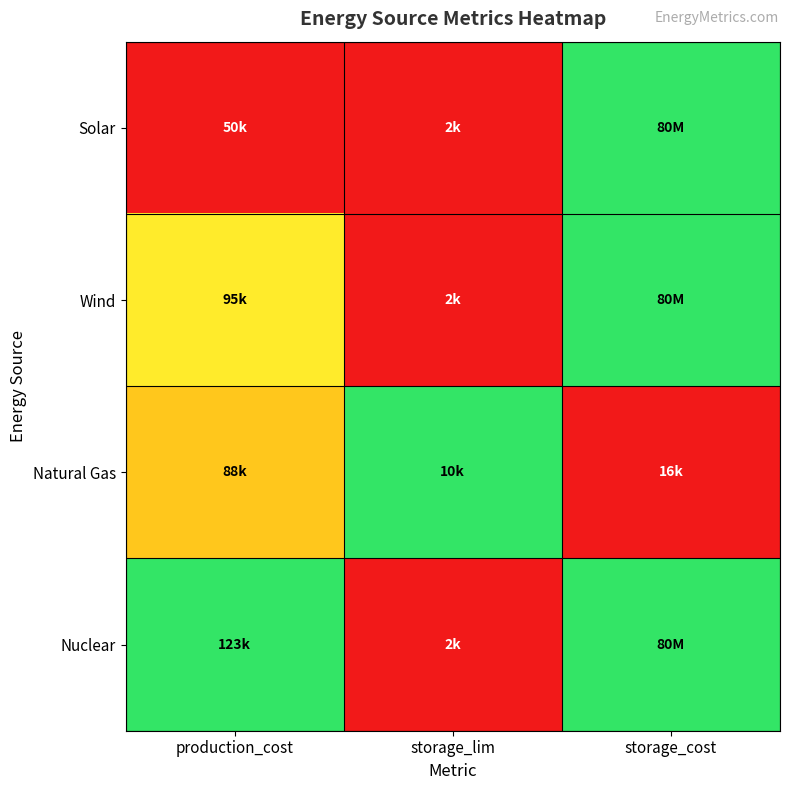

Which series changed the most between storage_lim and storage_cost?

Solar